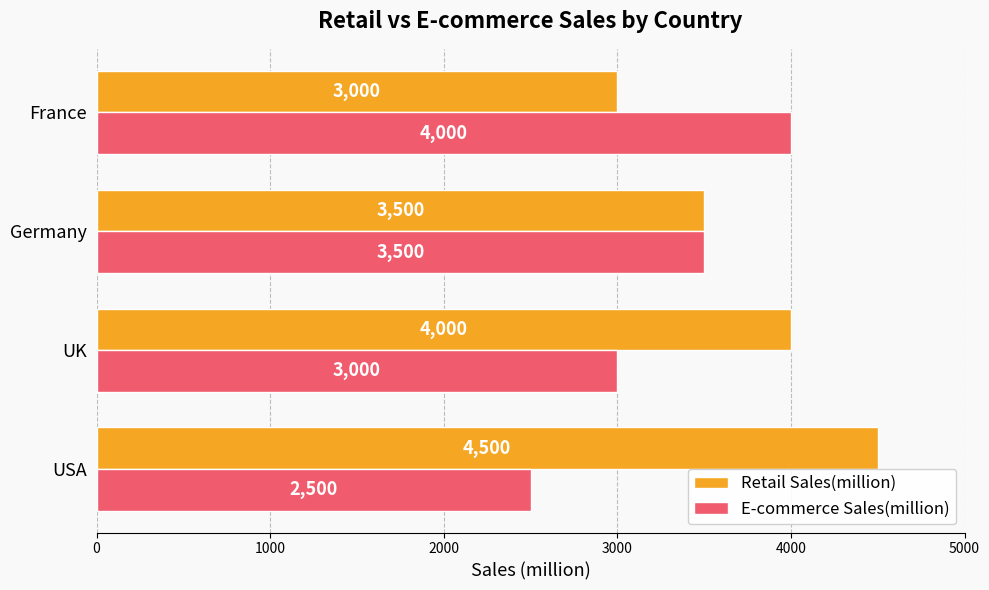

What is the sum of the E-commerce Sales(million) values at France and USA?

6500